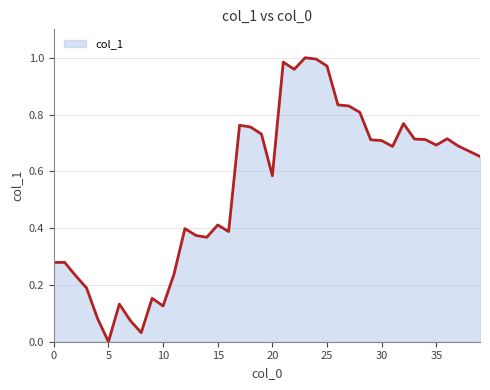

At which category does the chart reach its peak across all series?

23